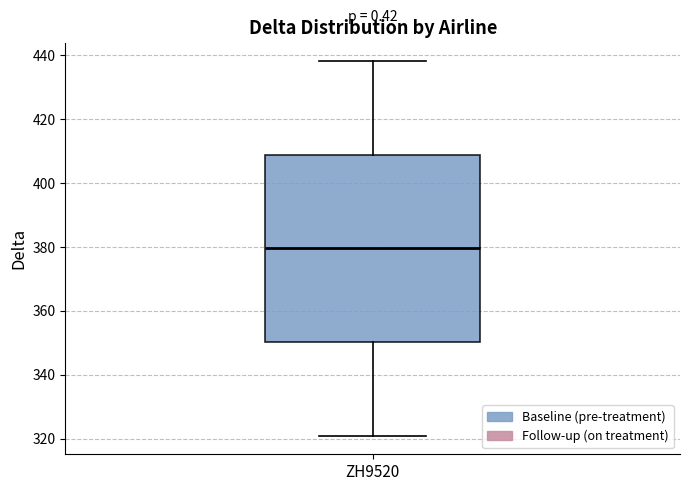

Read this box plot against the y-axis: the position of the median line, the range covered by the box, and the ends of both whiskers. The values are not printed on the chart, so give them approximately, as read against the axis.

median 380, box 350 to 408, whiskers 322 to 438